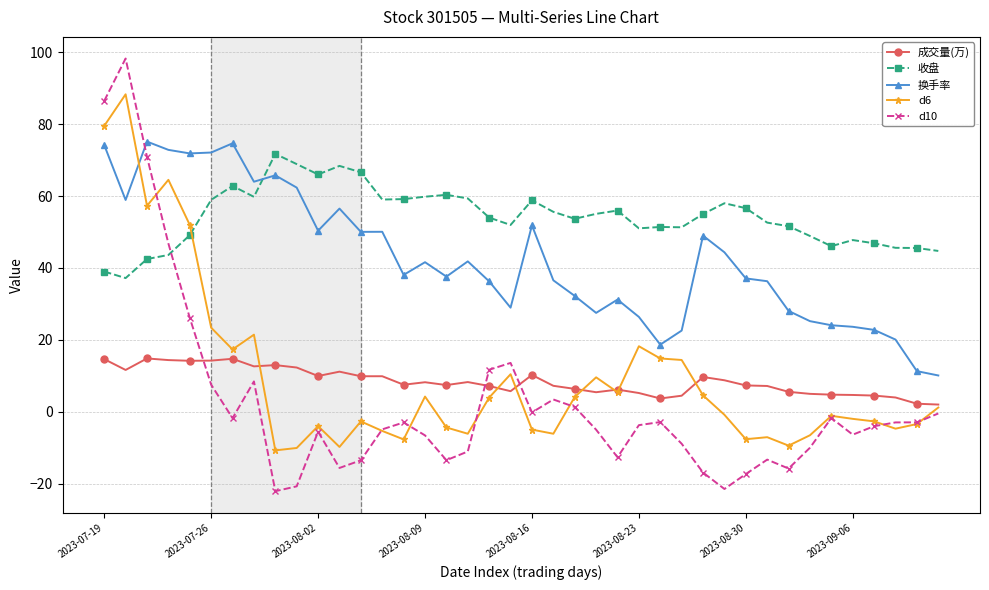

True or false: 收盘 and 换手率 intersect in this chart.

True